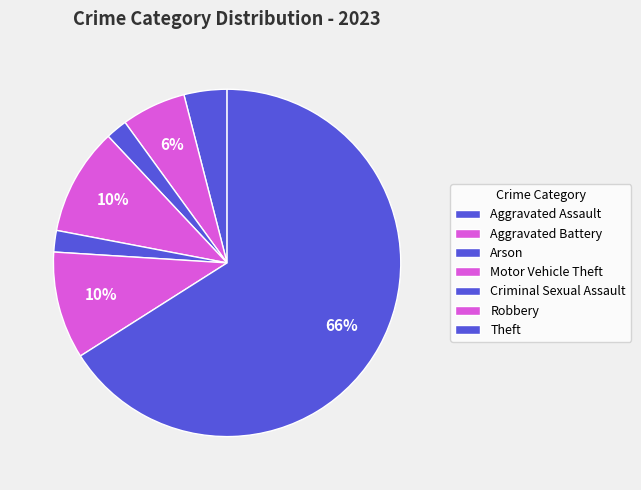

Is Robbery the majority of the pie?

No